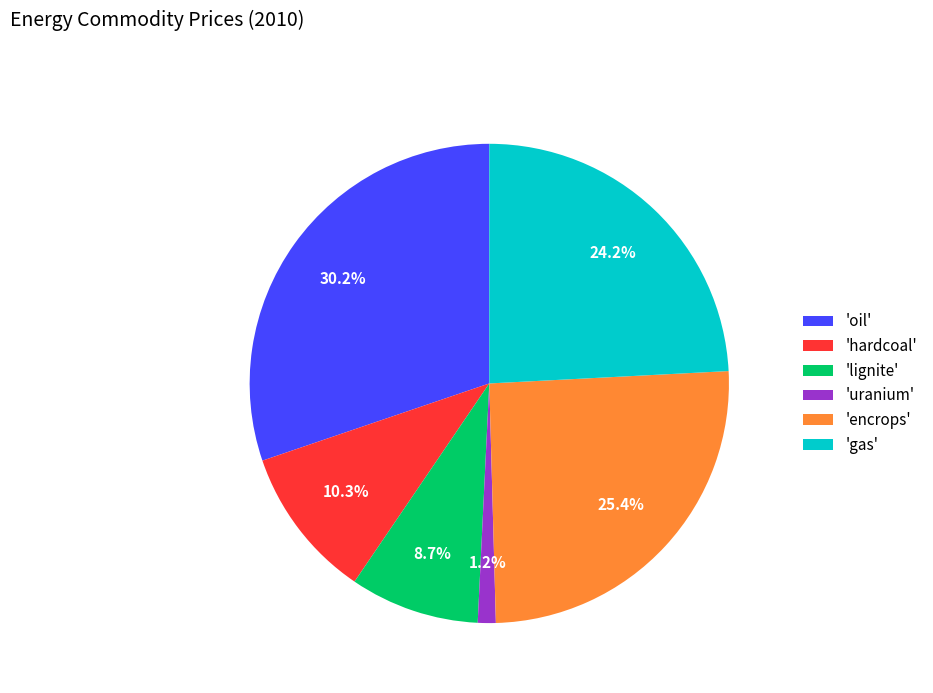

Does any single category account for the majority?

No